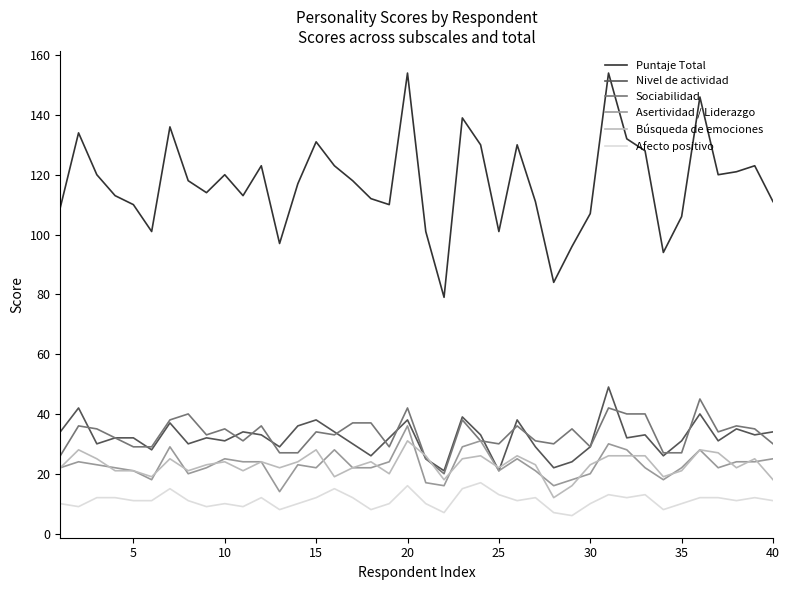

Which series has the largest total across all categories?

Puntaje Total